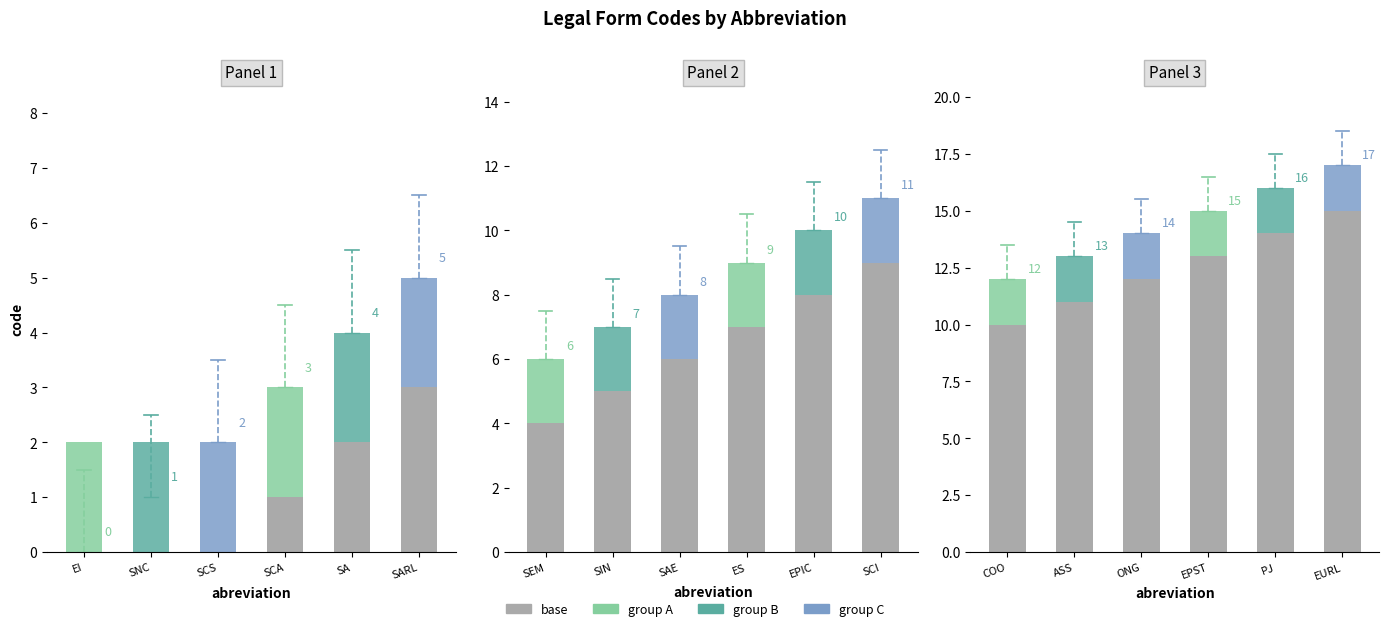

Rank the categories by value from highest to lowest.

EURL, PJ, EPST, ONG, ASS, COO